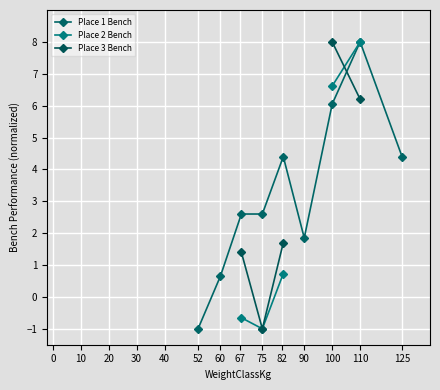

What is the value of the Place 2 Bench point at the 7th from the left?

6.6